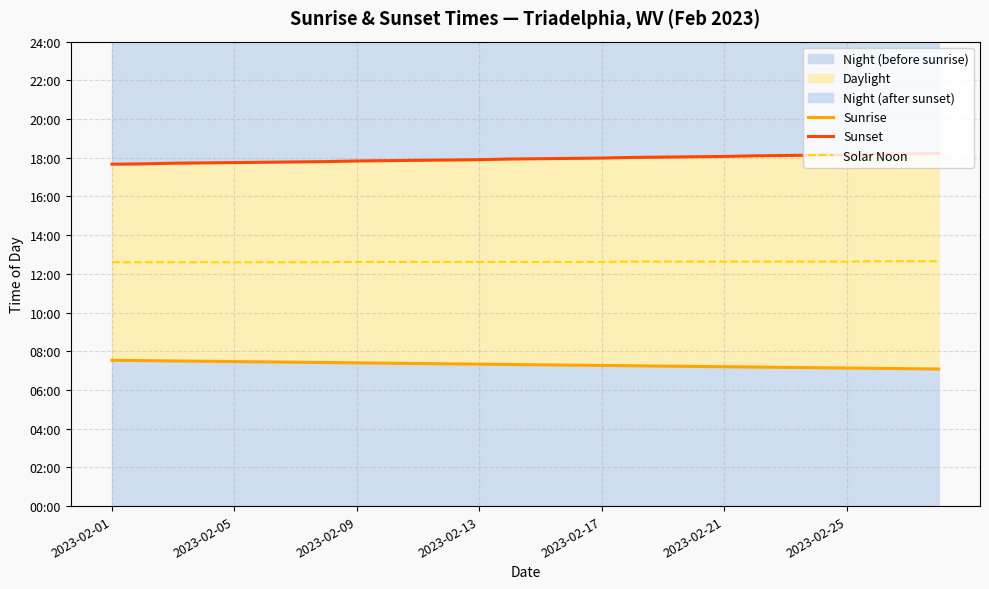

The value of Sunrise at 9 is 301. True or false?

False